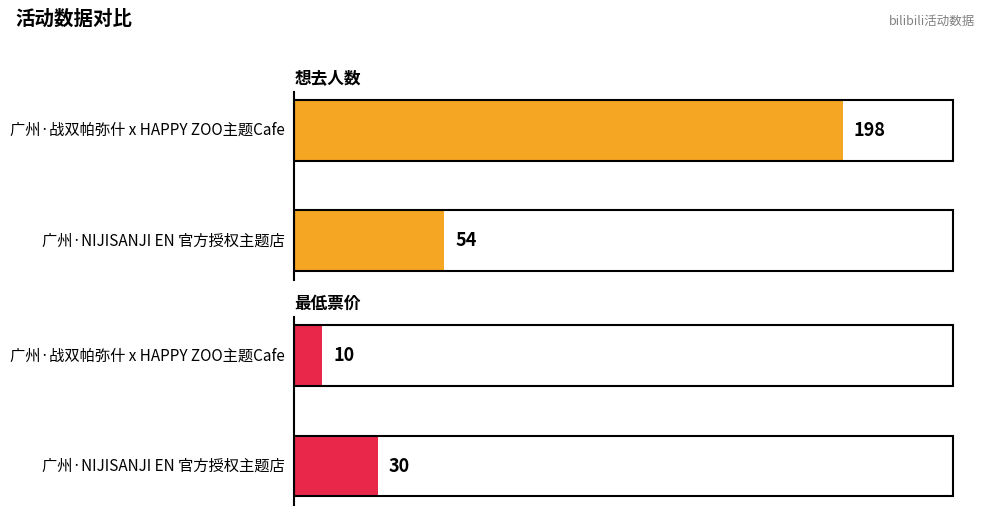

Between 广州·战双帕弥什 x HAPPY ZOO主题Cafe and 广州·NIJISANJI EN 官方授权主题店, which series saw the biggest shift?

想去人数